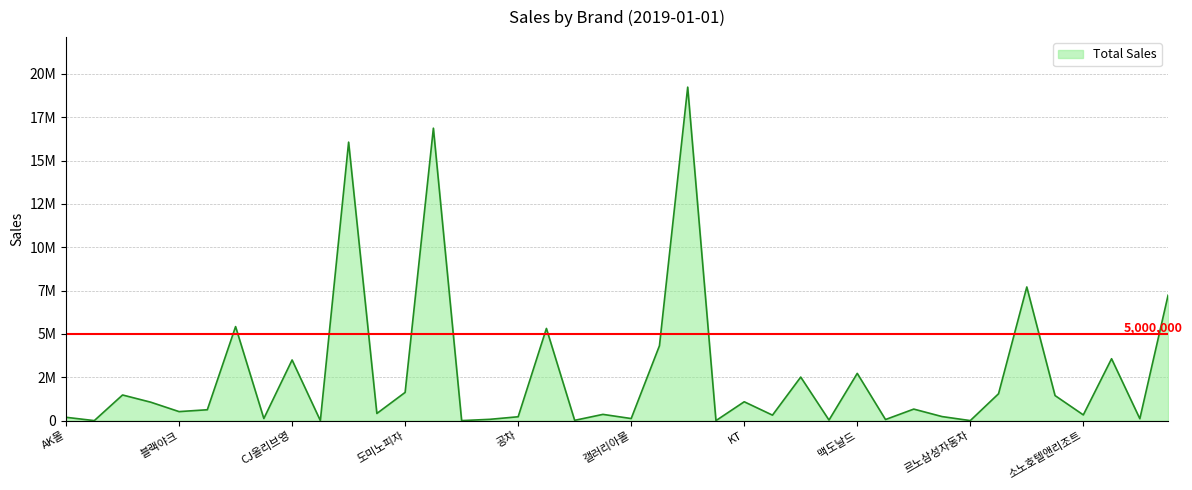

List the labels in order of value, largest first.

KG이니시스, 이베이, 쿠팡, 신세계면세점, 위메프, CJ오쇼핑, 현대홈쇼핑, 대한항공, 스타필드, CJ올리브영, 맥도날드, 롯데리아, 도미노피자, 삼성전자, 아시아나항공, SK텔레콤, KT, 버거킹, 네이처리퍼블릭, 본아이에프, 블랙야크, DB손해보험, 올포유, 소노호텔앤리조트, 마켓컬리, 넷플릭스, 공차, AK몰, 프레시웨이, 갤러리아몰, 토니모리, 골프존카운티, 메가박스, 롯데손해보험, 한성자동차, 르노삼성자동차, 앙츠, 청호나이스, 골프존마켓, 기아자동차